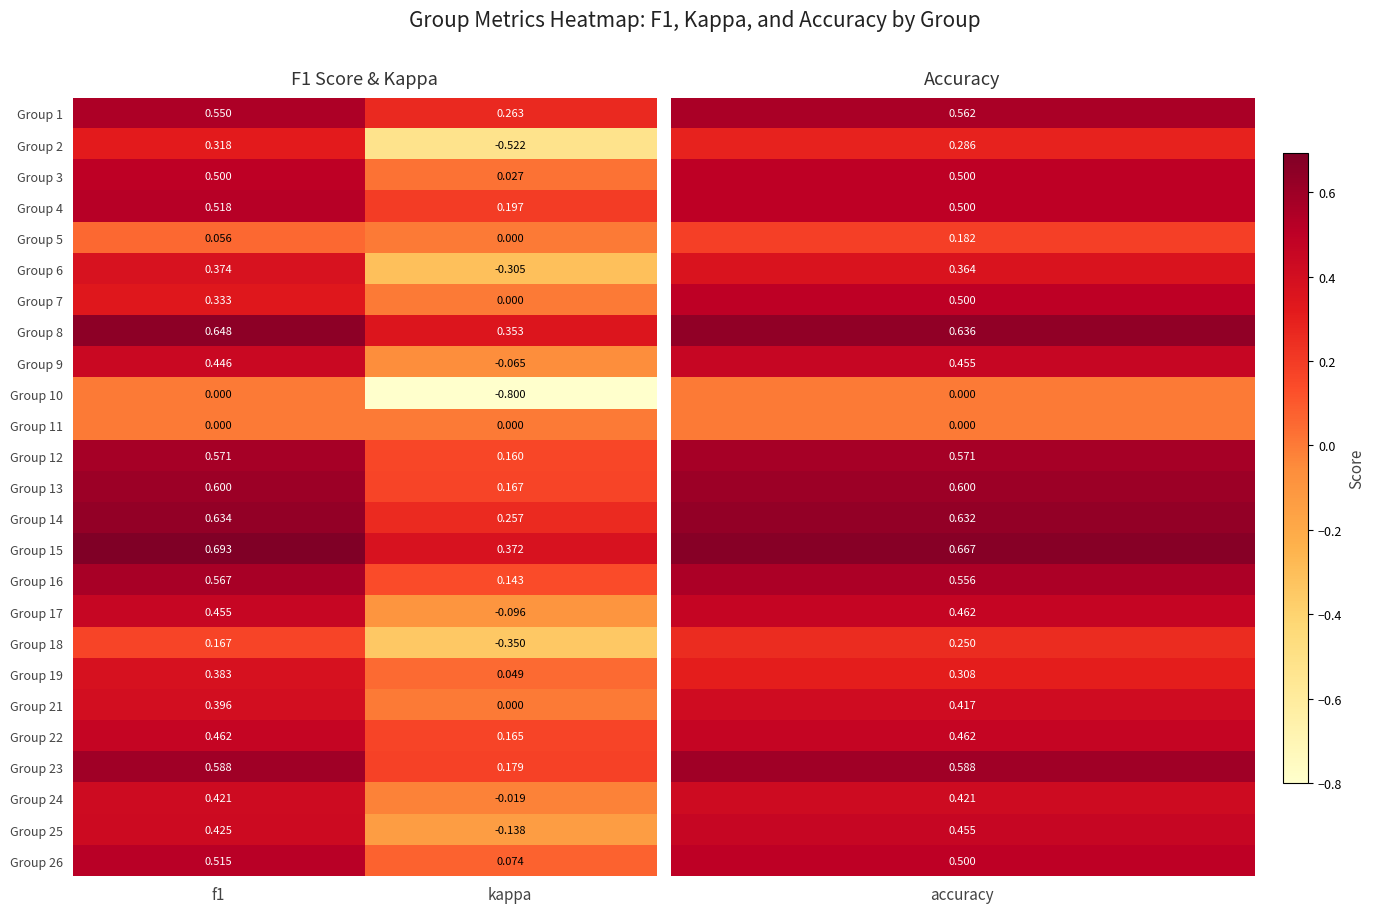

At which category is the sum across all series the highest?

f1